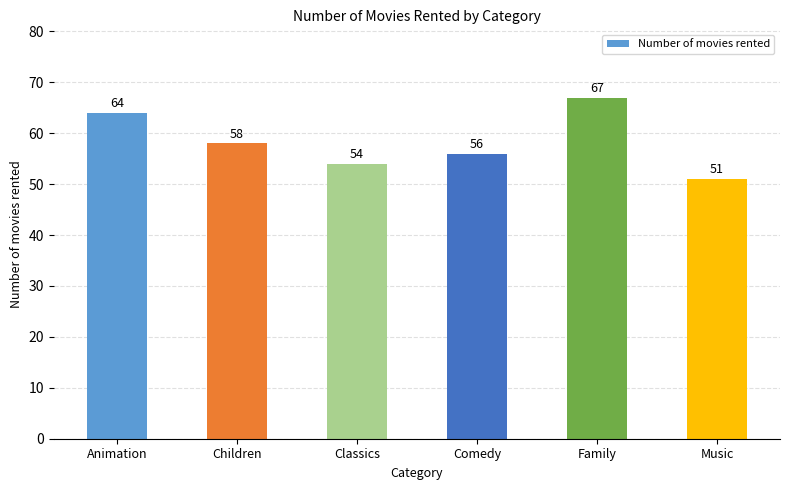

What is the ratio of the value at Children to the value at Comedy?

1.0